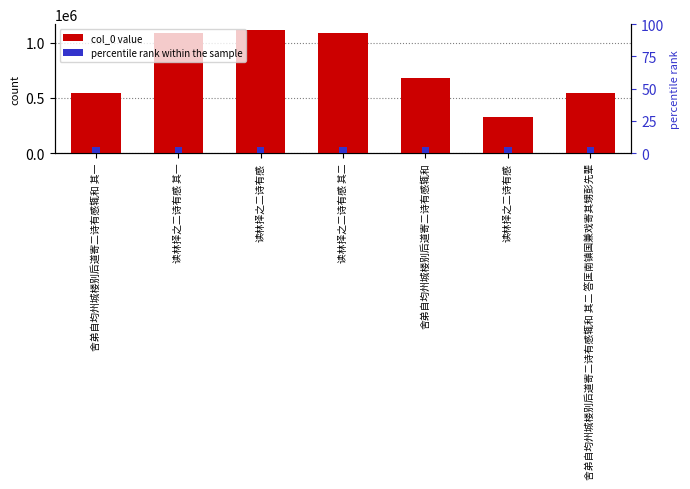

How many bars are there in each group?

2